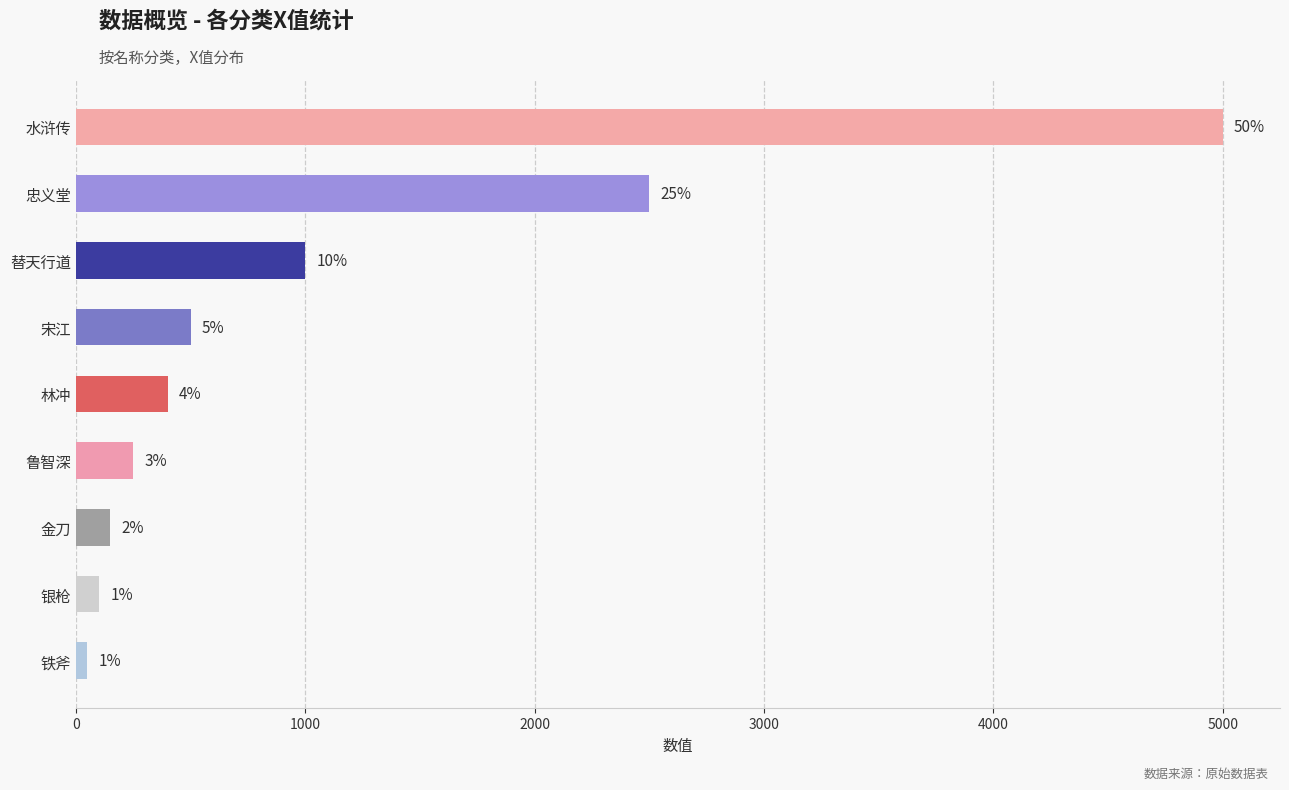

What is the average value?

1106